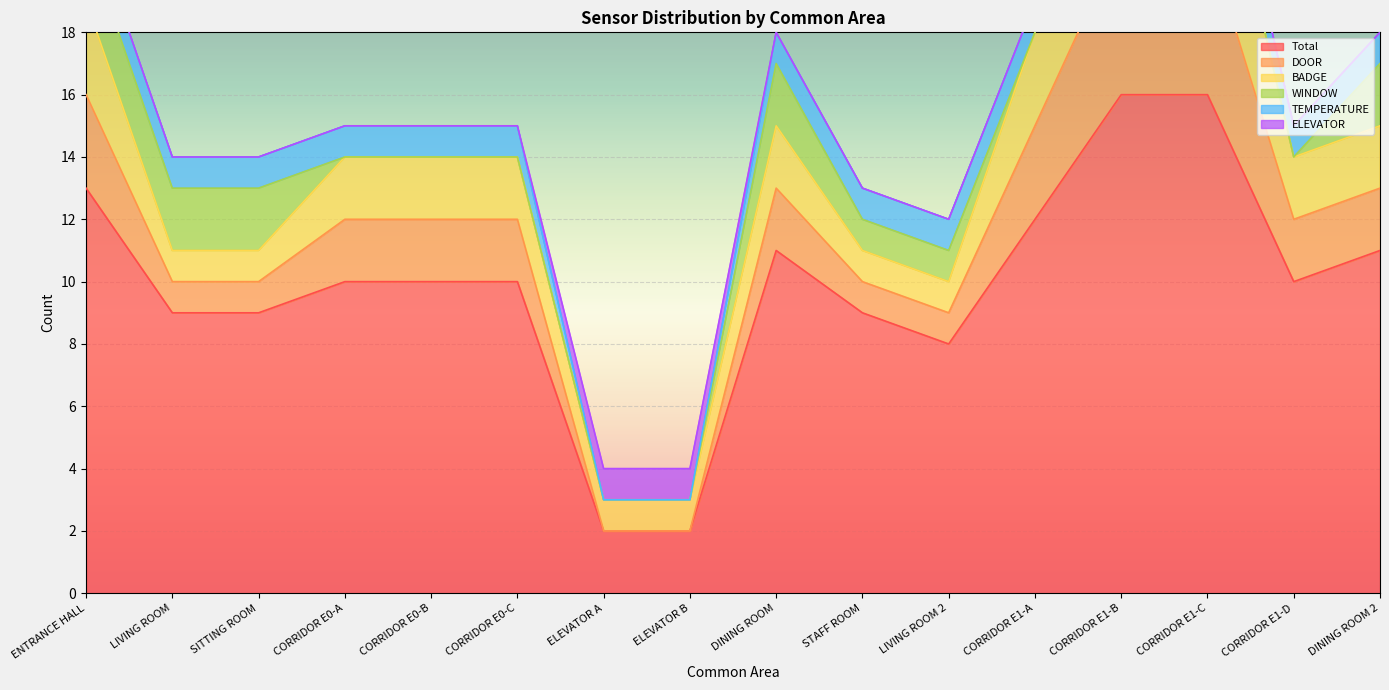

Between LIVING ROOM and CORRIDOR E1-A, which series saw the biggest shift?

Total